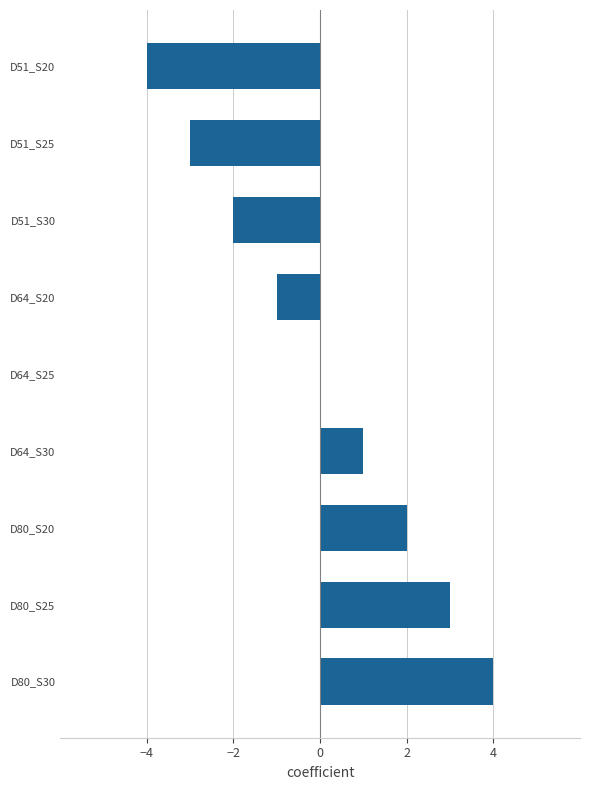

At which category does the chart reach its peak across all series?

D80_S30